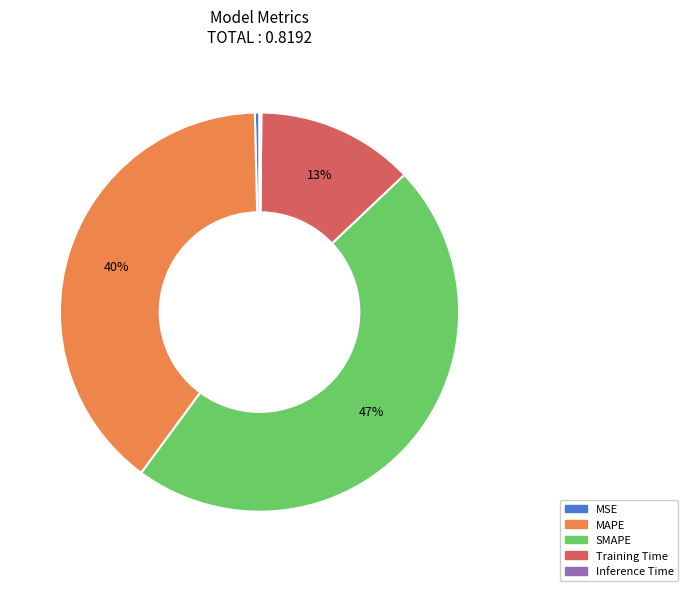

To the nearest percent, what is the difference between the largest and smallest slice percentages?

47%